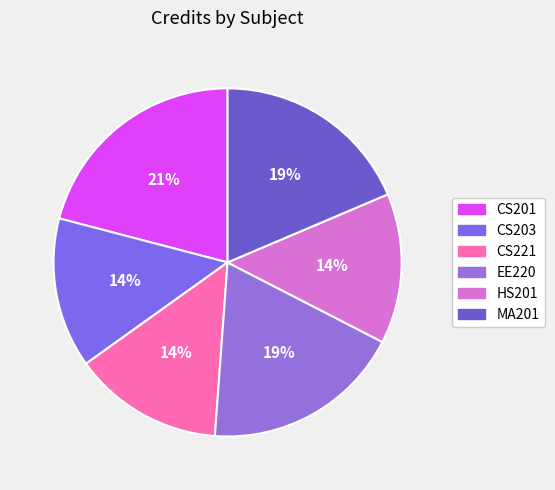

What is the smallest slice in the pie chart?

CS203